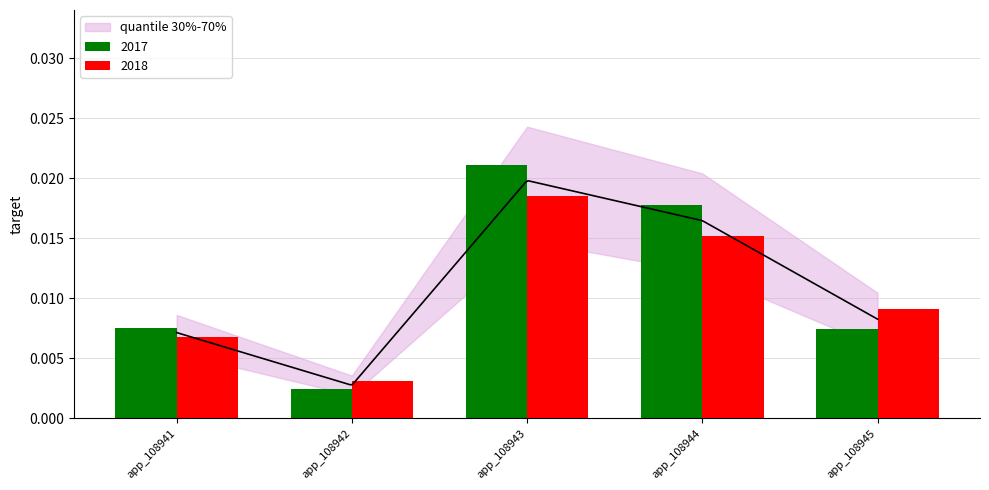

What are all the series names shown in the legend?

2017, 2018